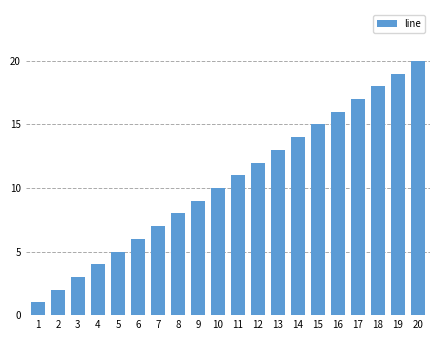

Reading left to right, what are all the values shown in this chart?

1=1	2=2	3=3	4=4	5=5	6=6	7=7	8=8	9=9	10=10	11=11	12=12	13=13	14=14	15=15	16=16	17=17	18=18	19=19	20=20